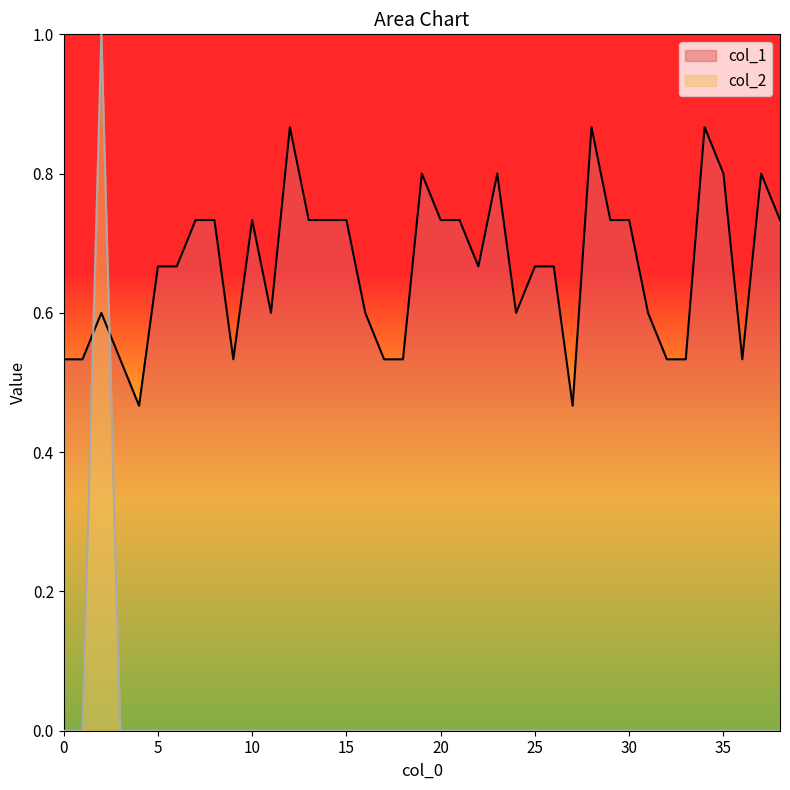

Rank the series at 24 from highest to lowest value.

col_1, col_2